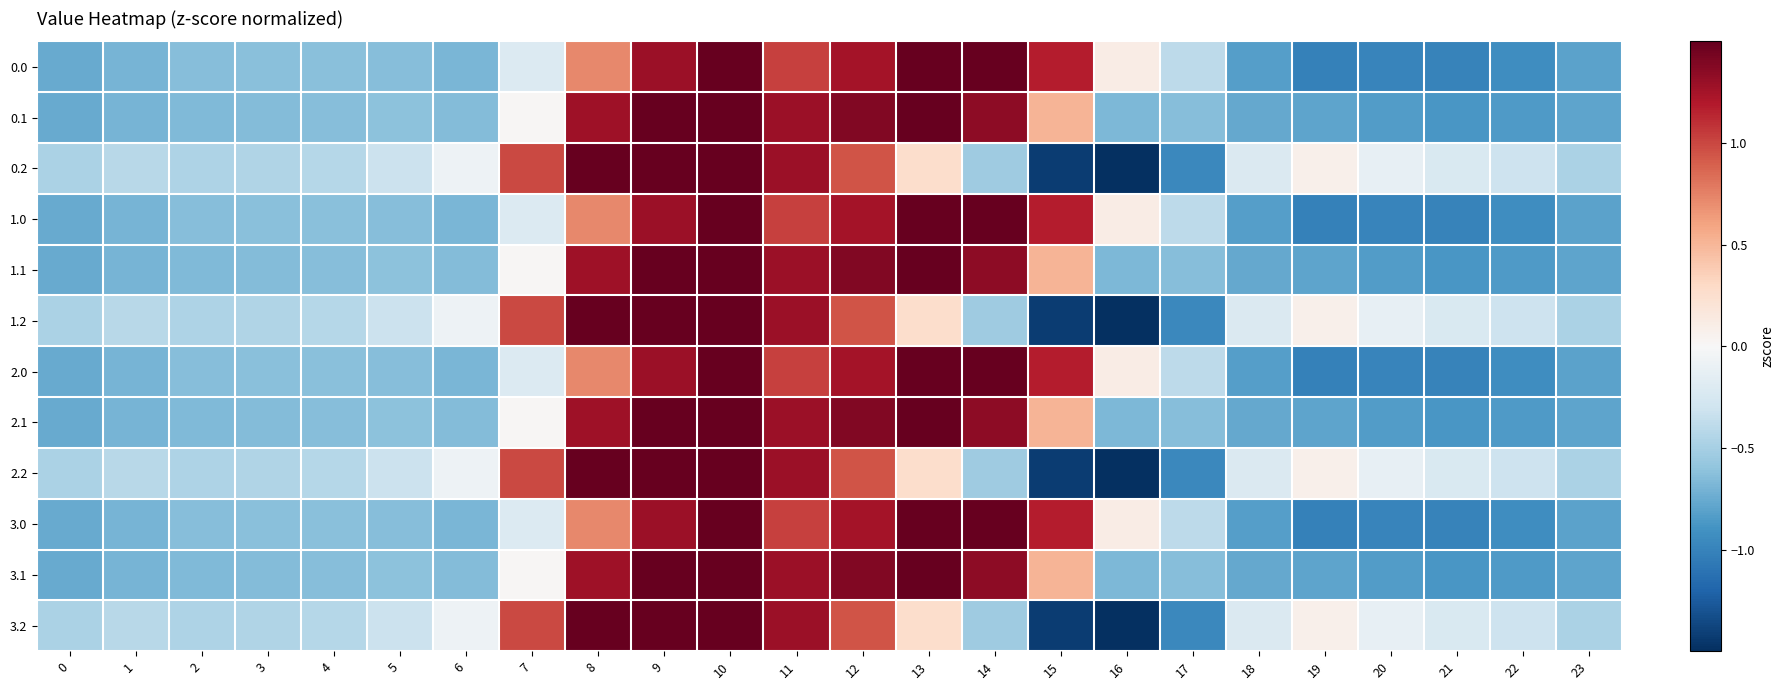

Which series has the largest range (max minus min)?

0.2